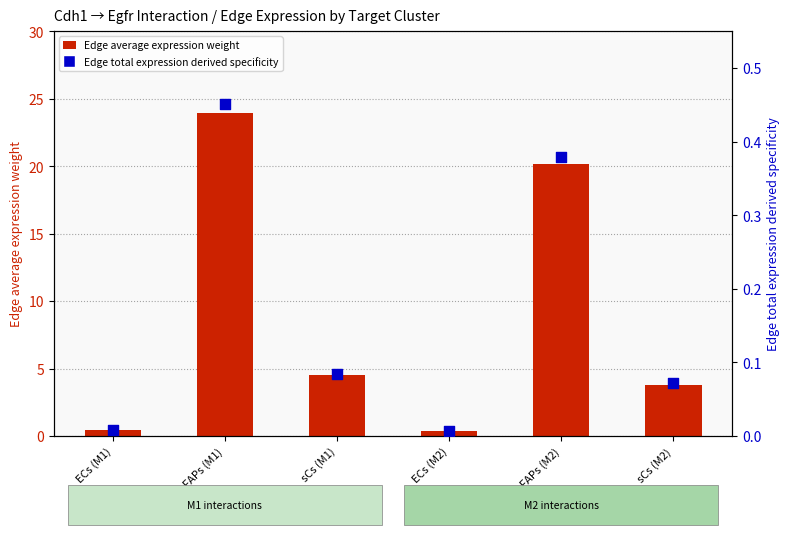

At which category is the sum across all series the highest?

FAPs (M1)